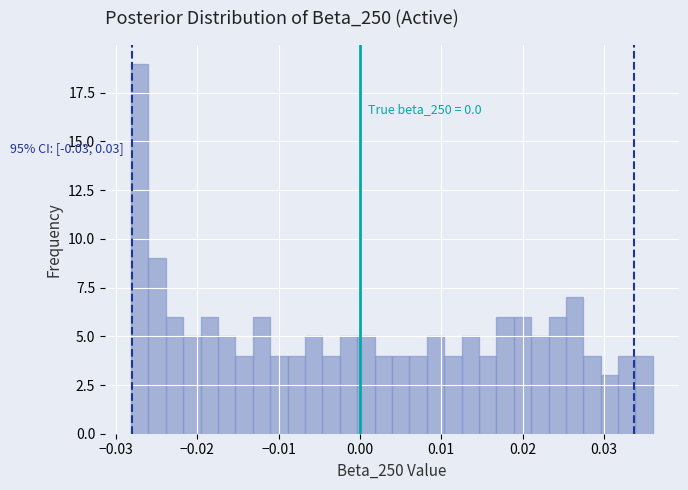

Around what value on the x-axis is the tallest bar? Give the approximate position of its centre, as read against the axis.

-0.027